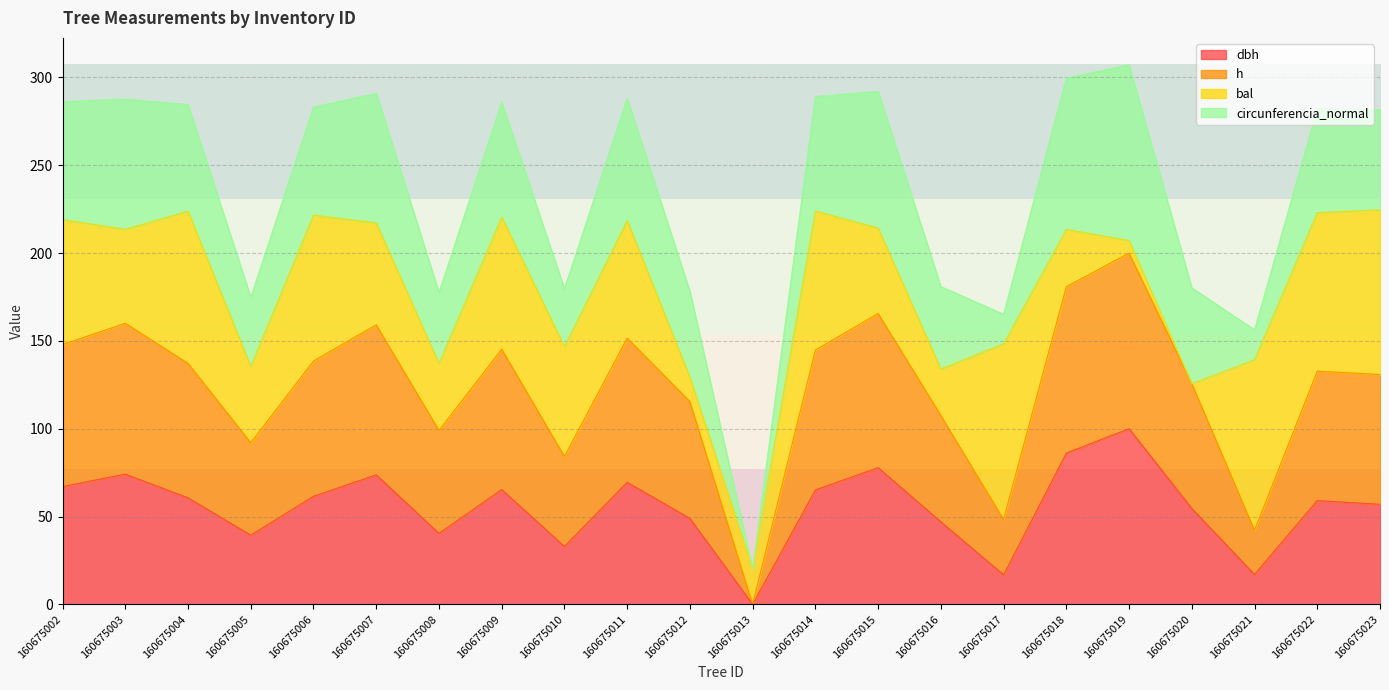

True or false: dbh and h cross at least once.

False